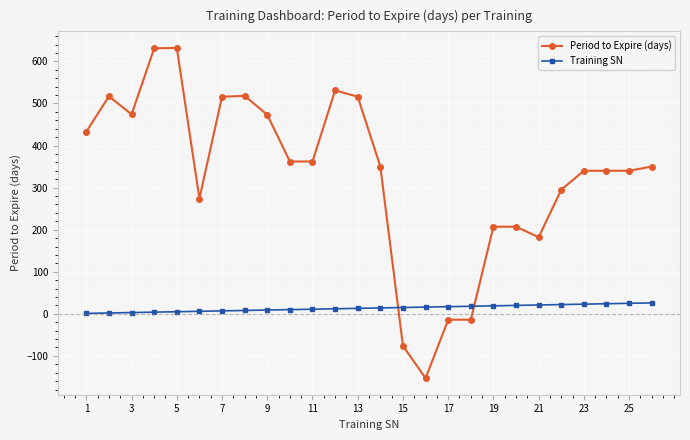

What is the minimum value shown in the chart?

-153